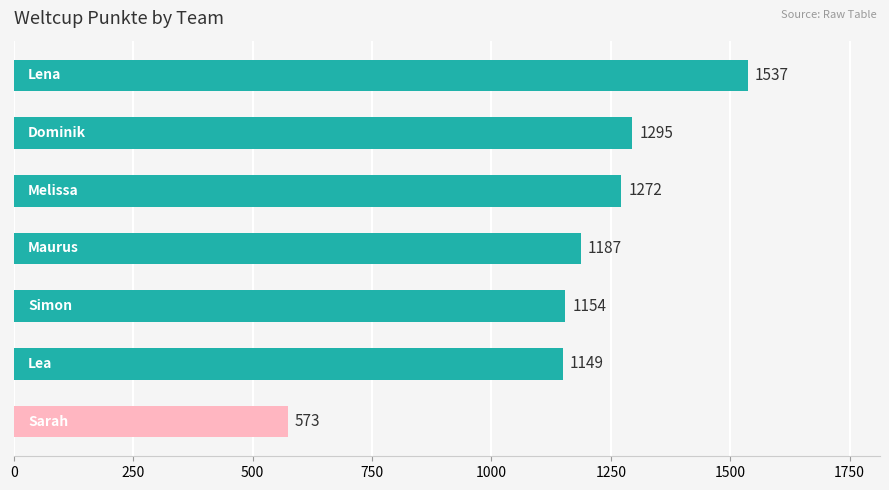

Reading bottom to top, extract all data points from this chart.

573	1149	1154	1187	1272	1295	1537